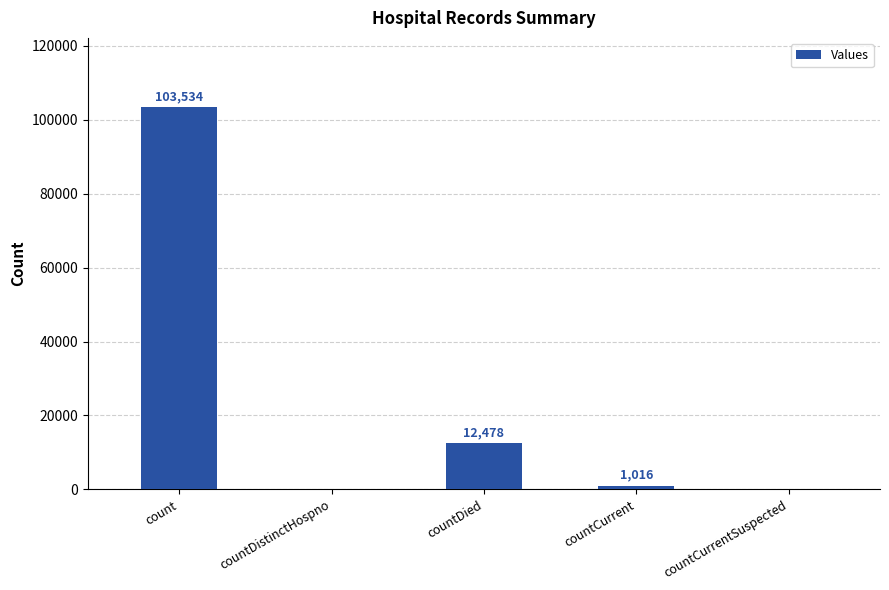

What is the change in value from countDistinctHospno to countDied?

+12478